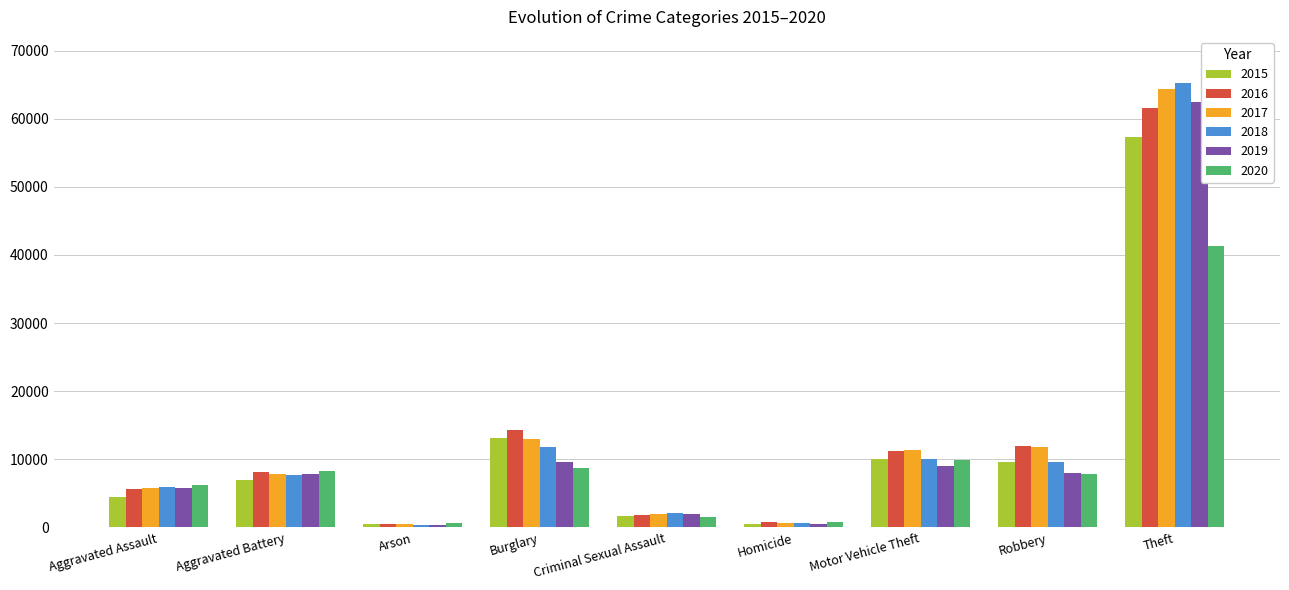

Where is 2015 nearest to the value 28903?

Burglary